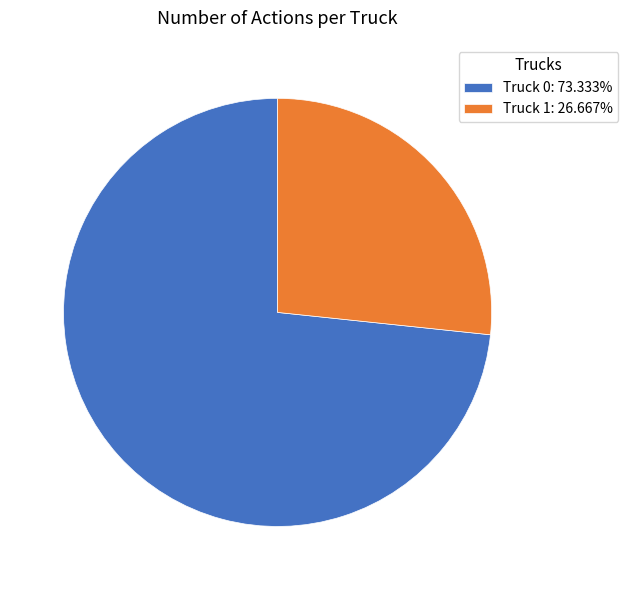

Does any single category account for the majority?

Yes